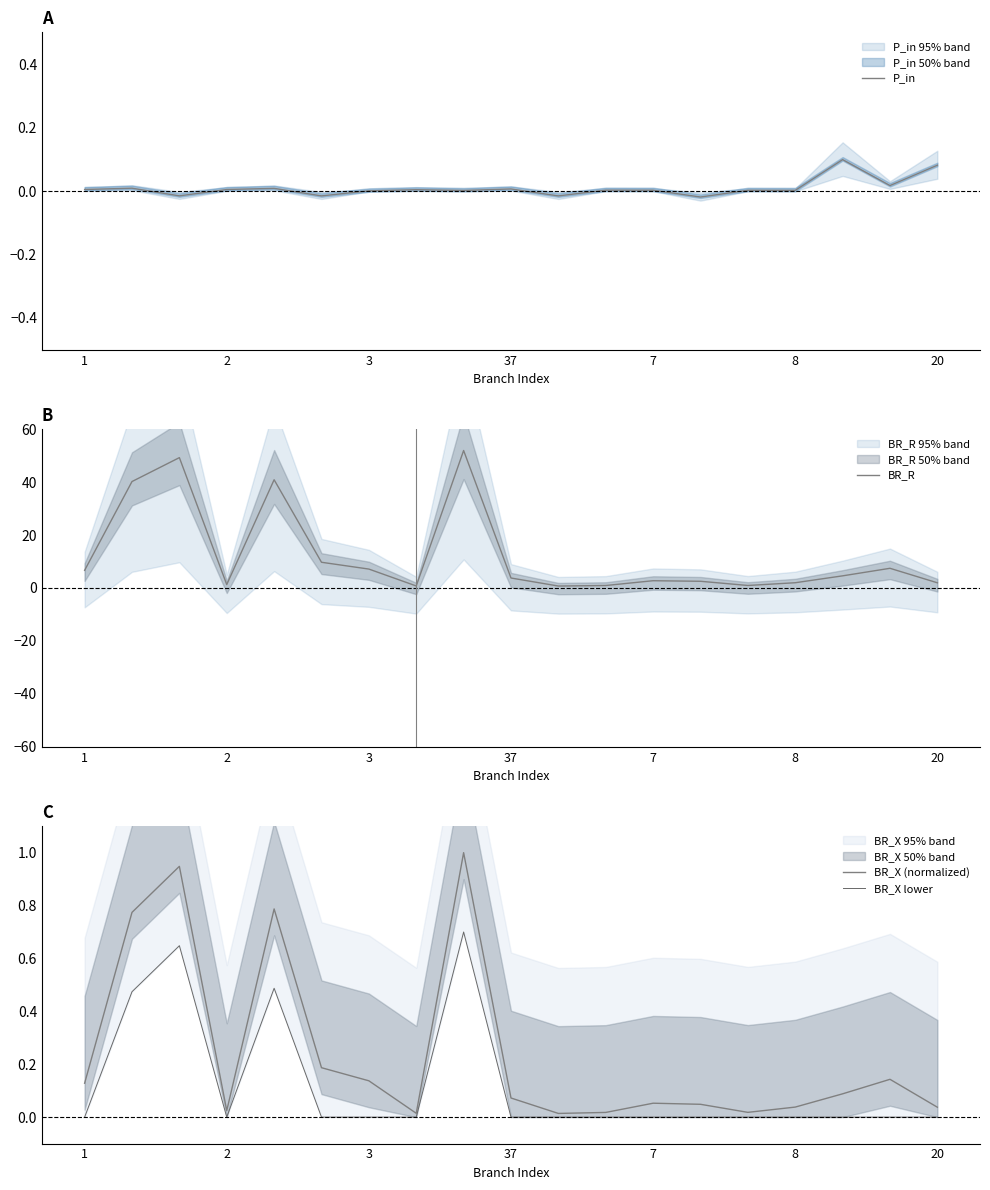

What is the average value of the BR_R series?

12.4